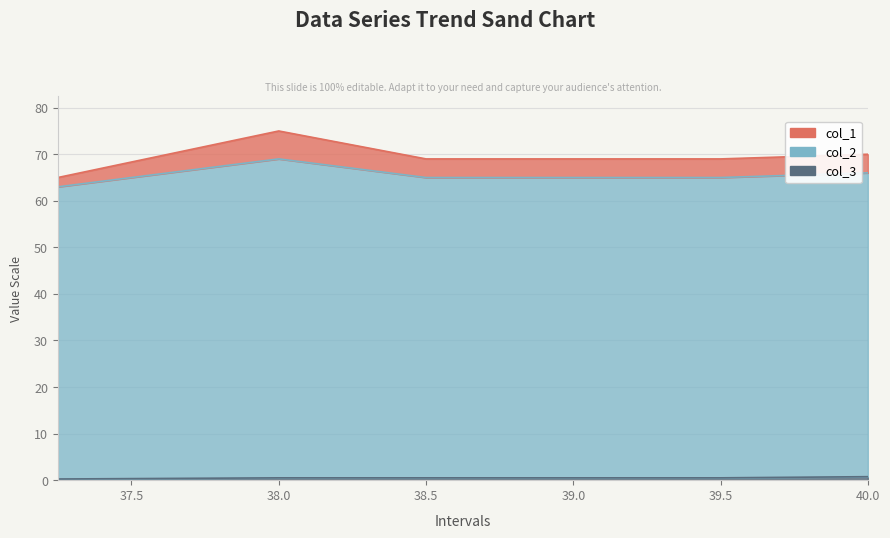

What position from the left is 39.5?

5